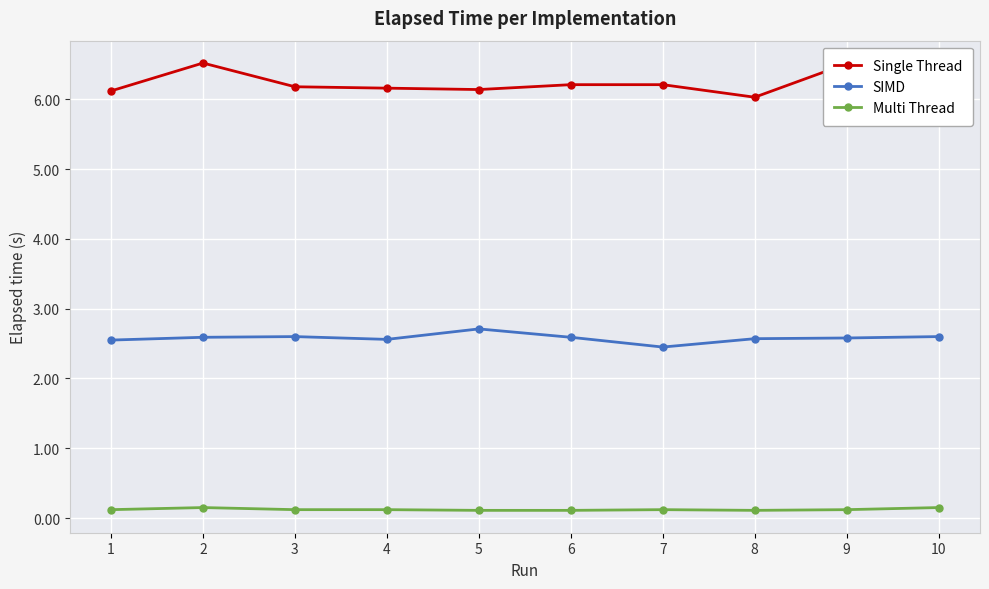

At 5, list the series in order from largest to smallest.

Single Thread, SIMD, Multi Thread